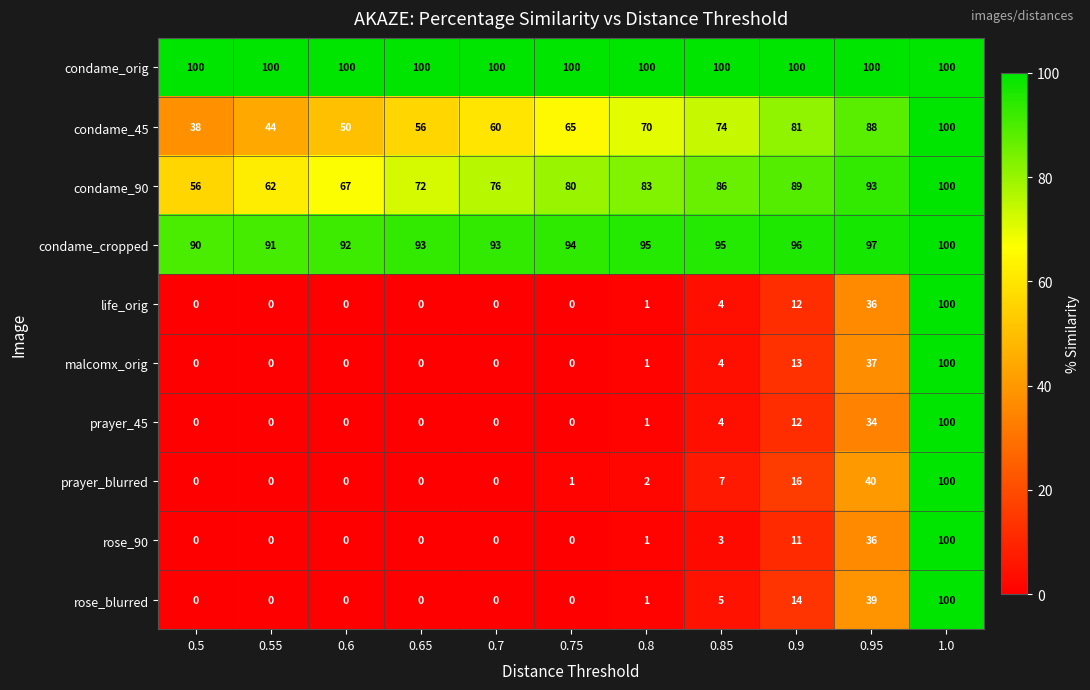

What is the average value of the malcomx_orig series?

14